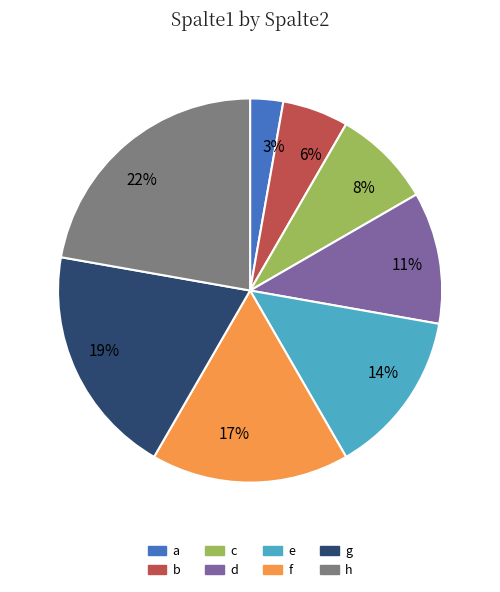

What is the largest slice in the pie chart?

22%